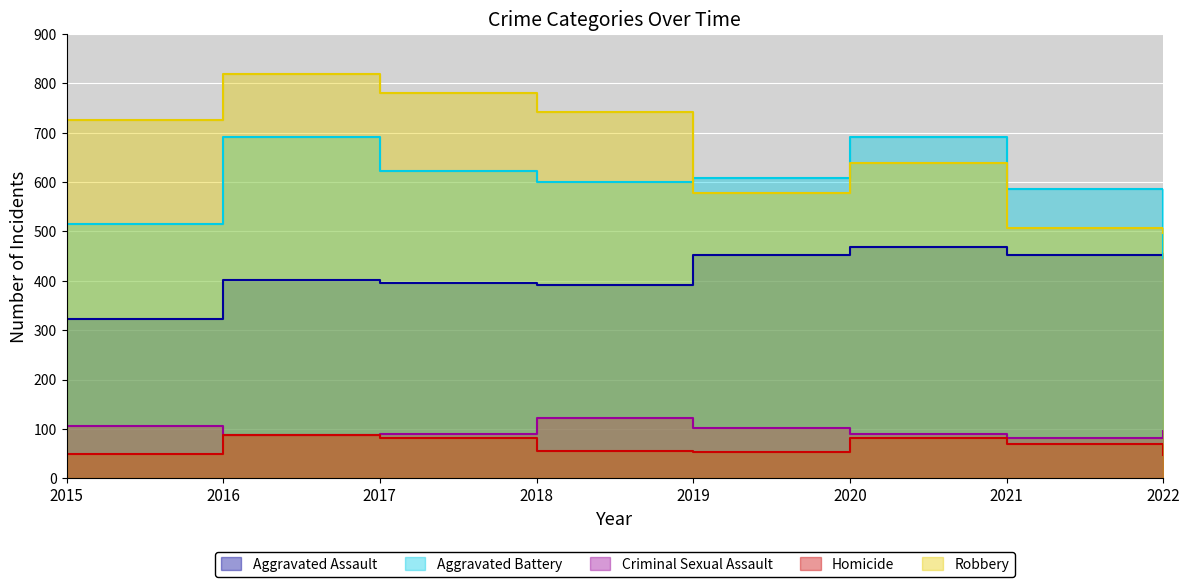

Which category has the lowest value across all series?

2022